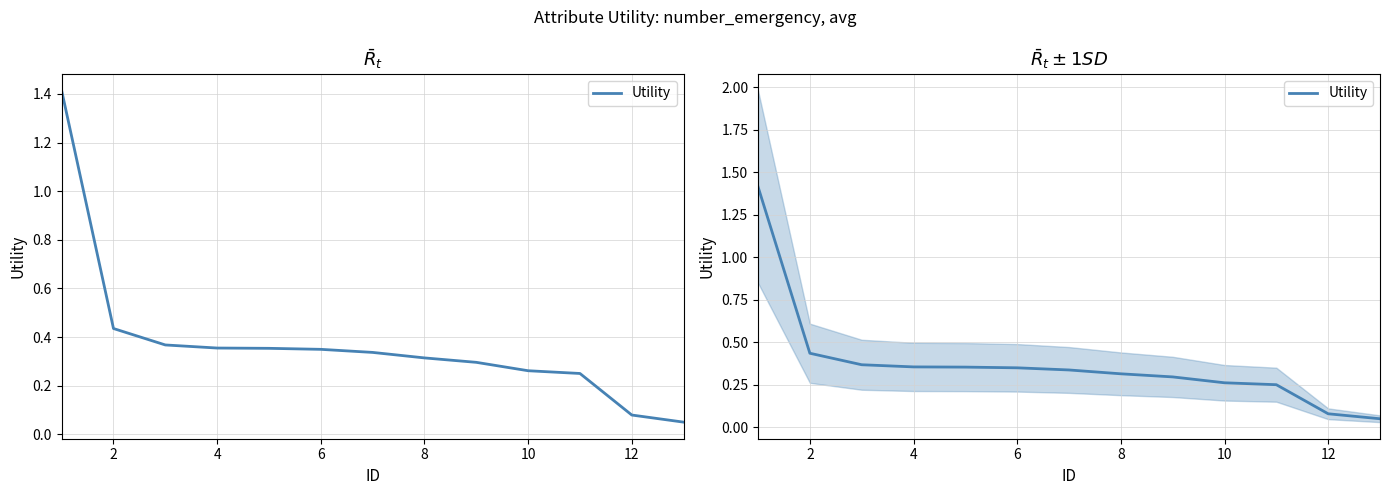

Which has a higher value, 12 or 10?

10